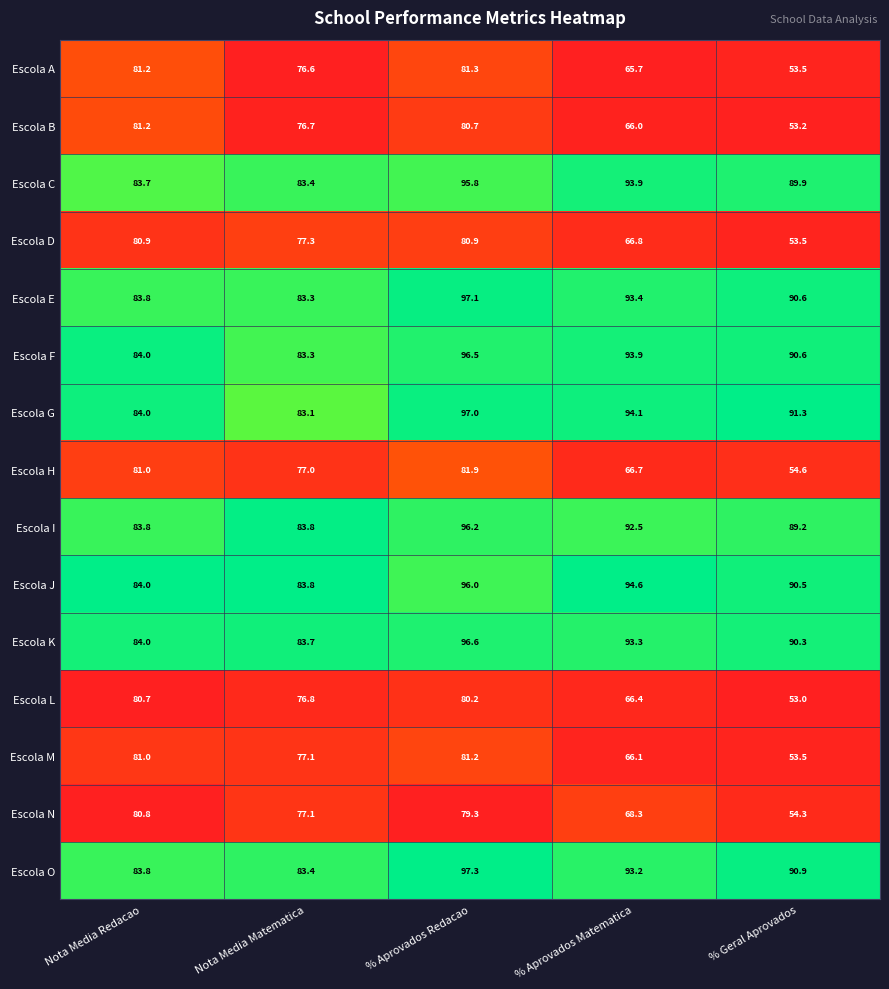

Is it true that Escola A equals 81.2 at Nota Media Redacao?

True